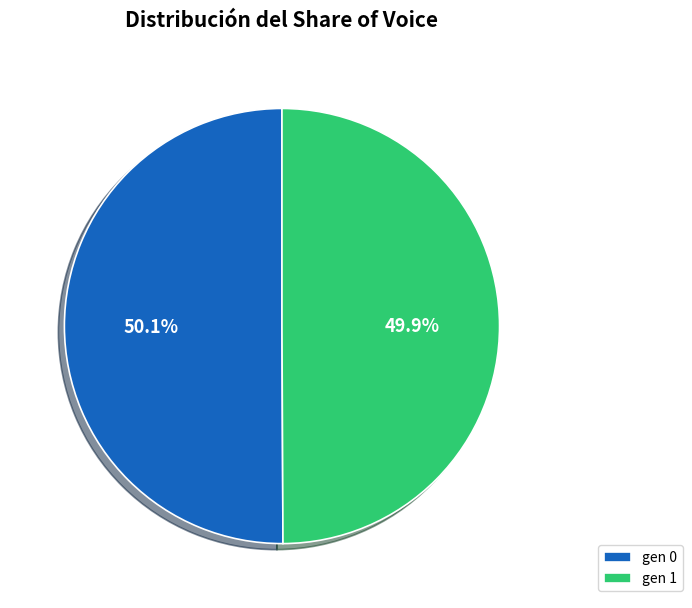

What percentage is the gen 1 slice, to the nearest percent?

50%